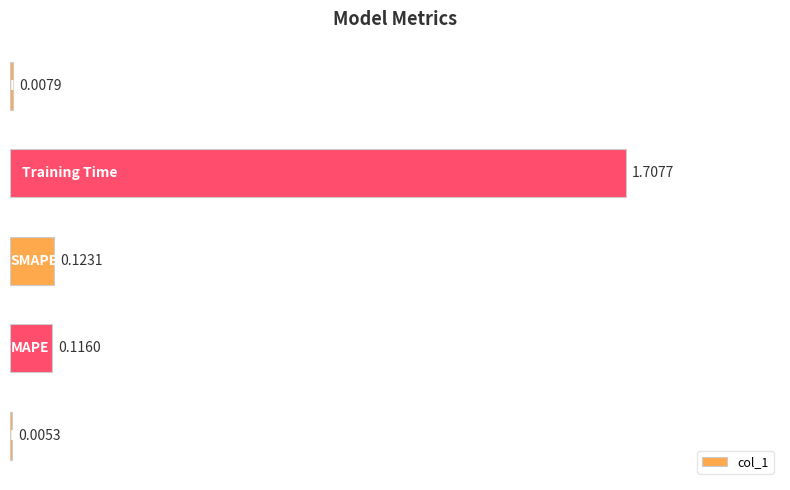

What is the sum of all values?

2.0